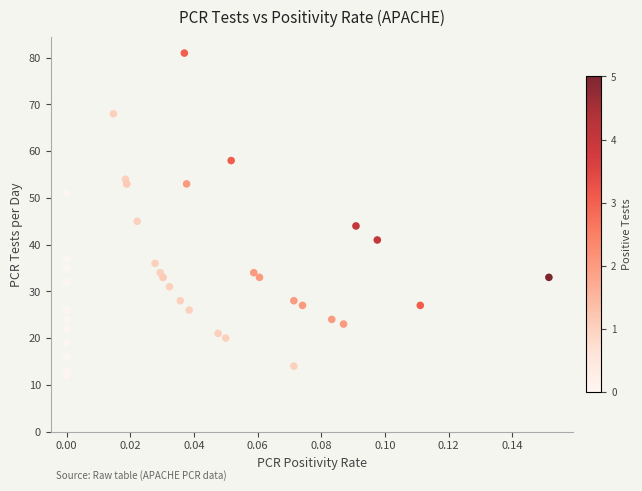

What Y value in the scatter plot is closest to 46?

45